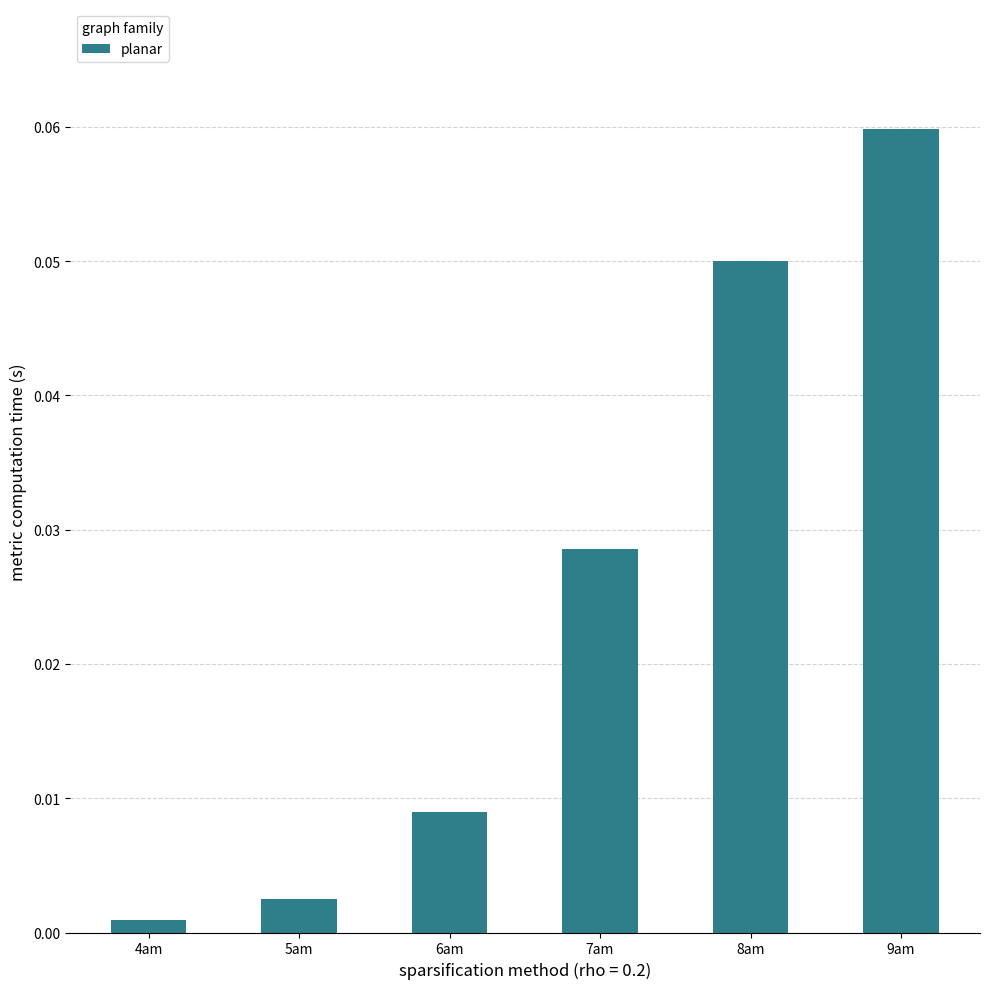

What is the label of the 6th bar from the left?

9am